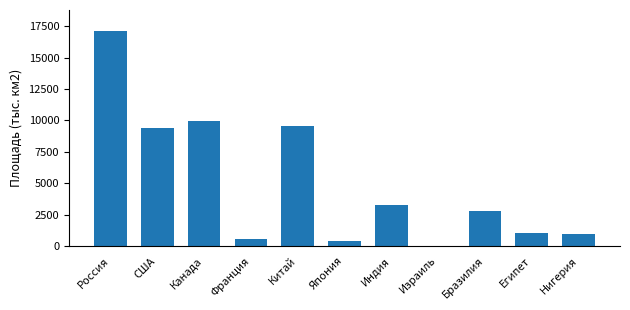

What is the sum of all values?

54927